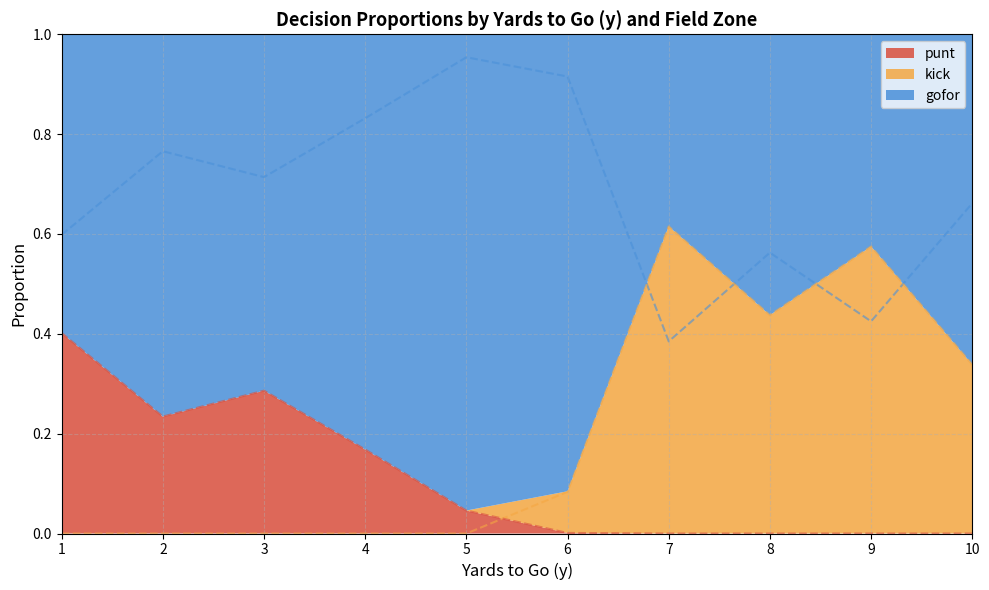

At which label does punt_line reach its minimum?

7